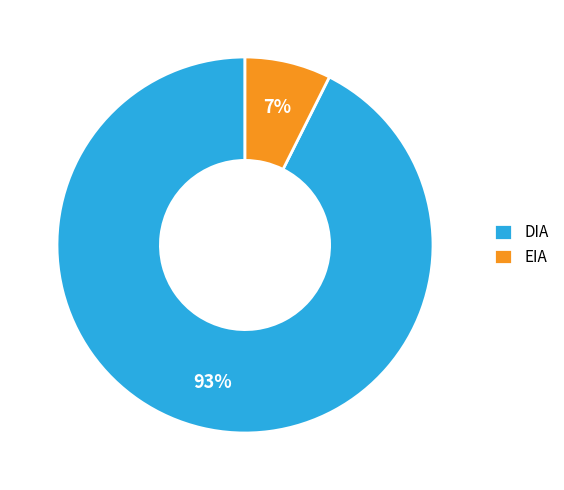

Count the number of slices in the pie.

2